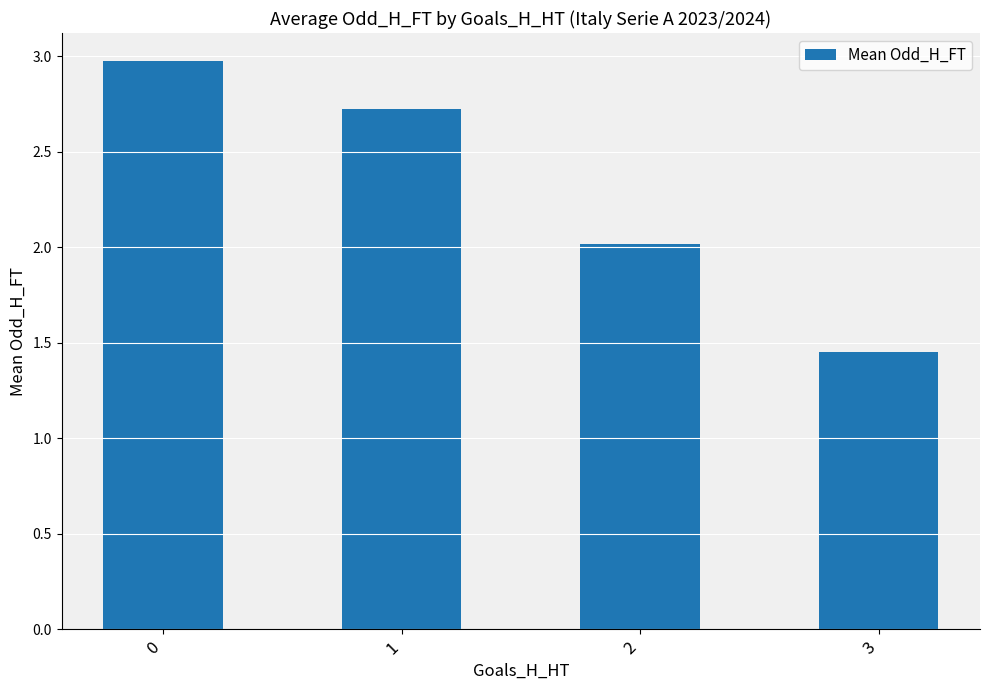

At which label is the value closest to 2?

2